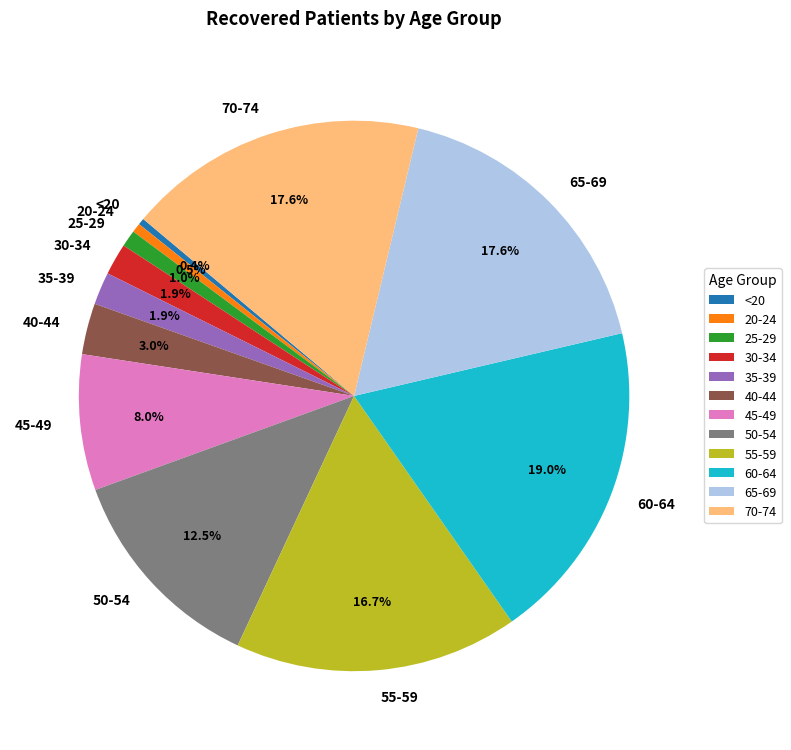

What is the largest slice in the pie chart?

60-64